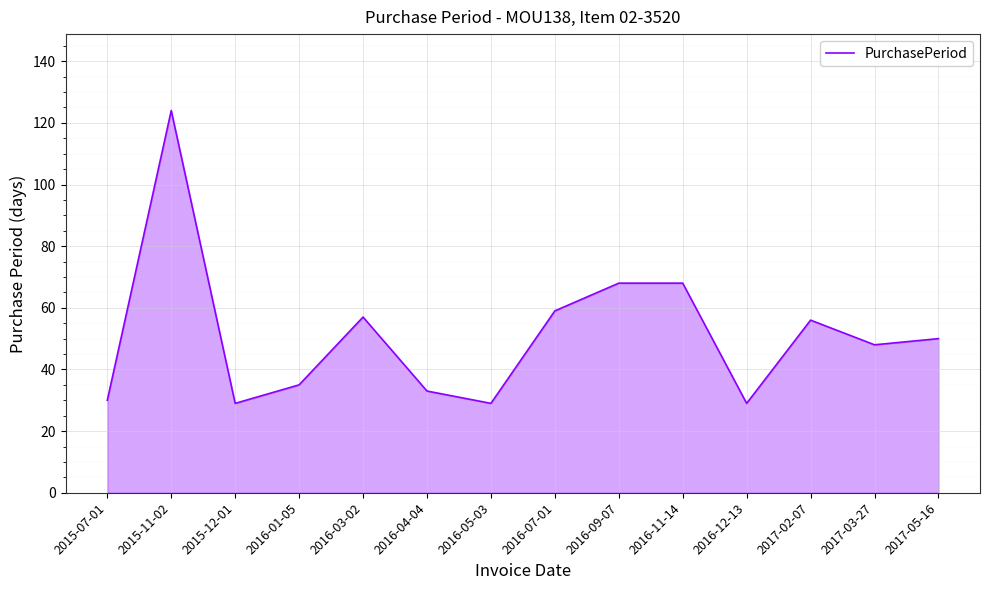

What is the difference between the values at 2016-07-01 and 2015-07-01?

29